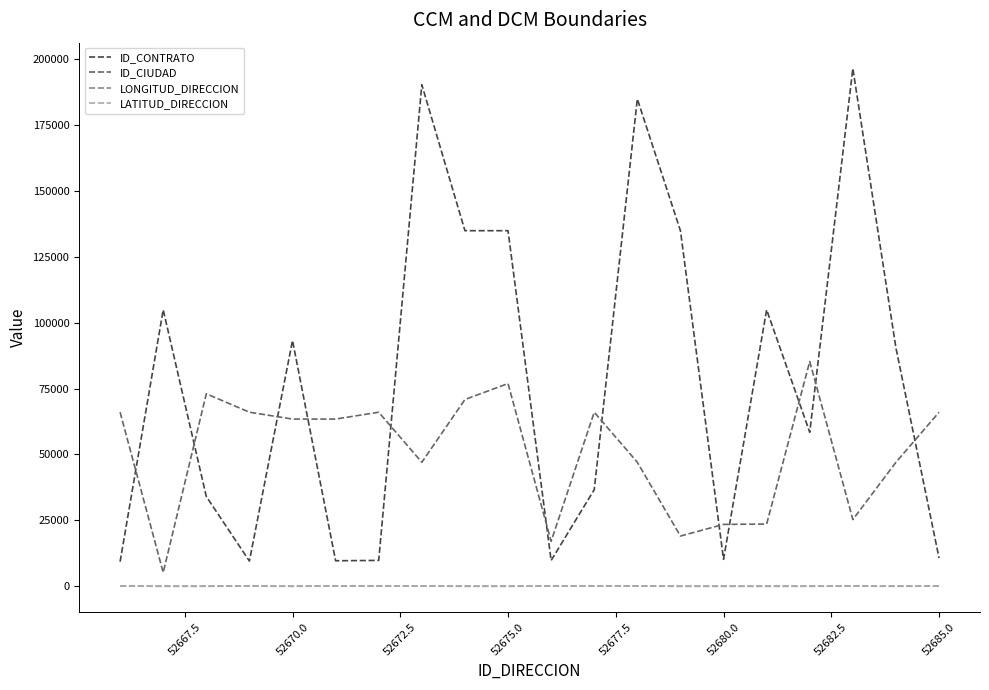

True or false: LONGITUD_DIRECCION and ID_CONTRATO cross at least once.

False